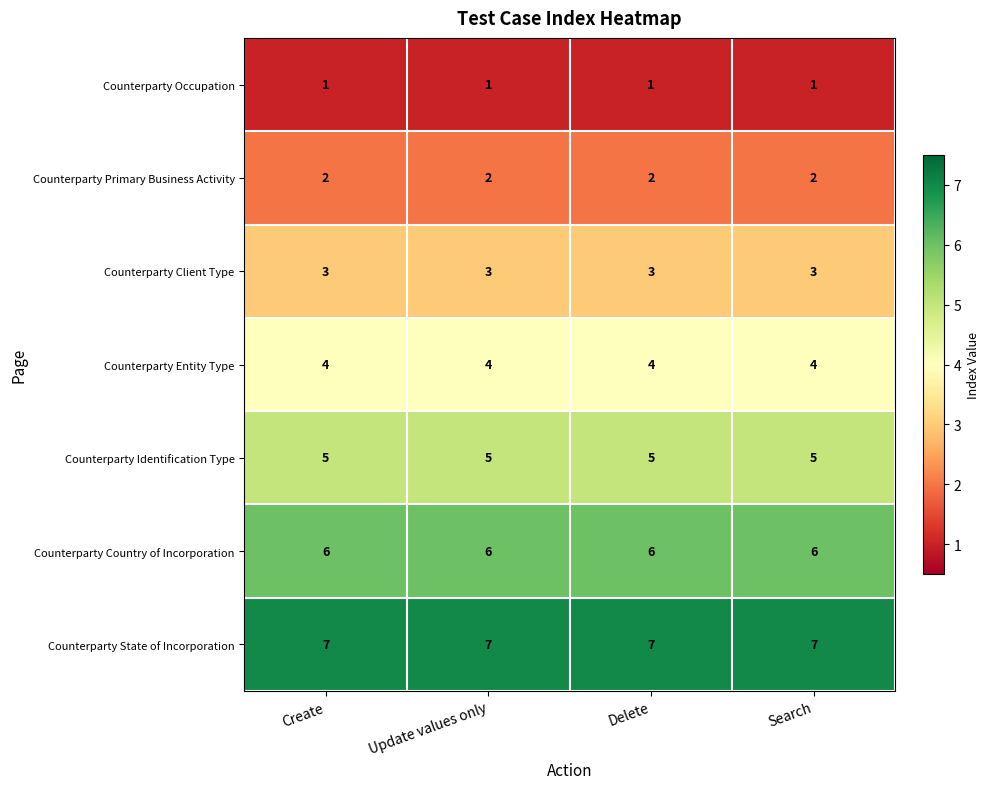

What is the approximate value of Counterparty Client Type at Delete?

3